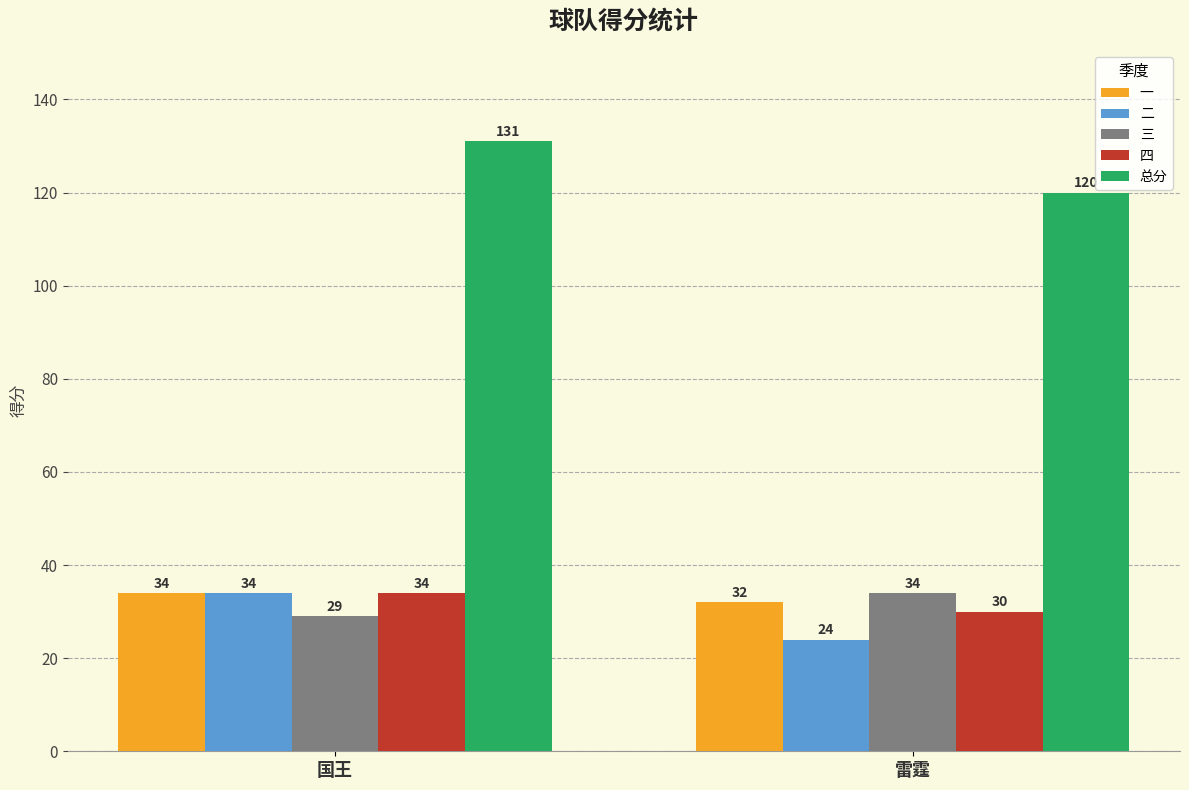

Reading right to left, extract all data points from this chart.

一: 雷霆=32	国王=34
二: 雷霆=24	国王=34
三: 雷霆=34	国王=29
四: 雷霆=30	国王=34
总分: 雷霆=120	国王=131